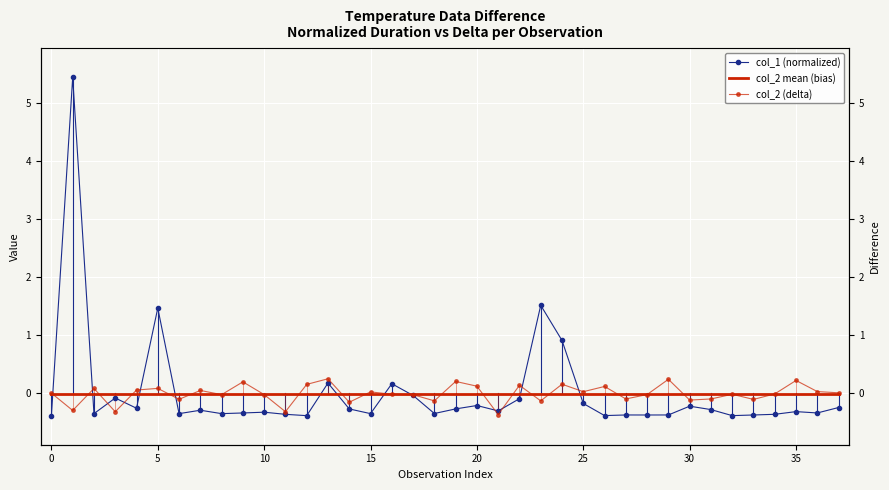

After their last crossing, which series has the higher values: col_2 mean (bias) or col_1 (normalized)?

col_2 mean (bias)